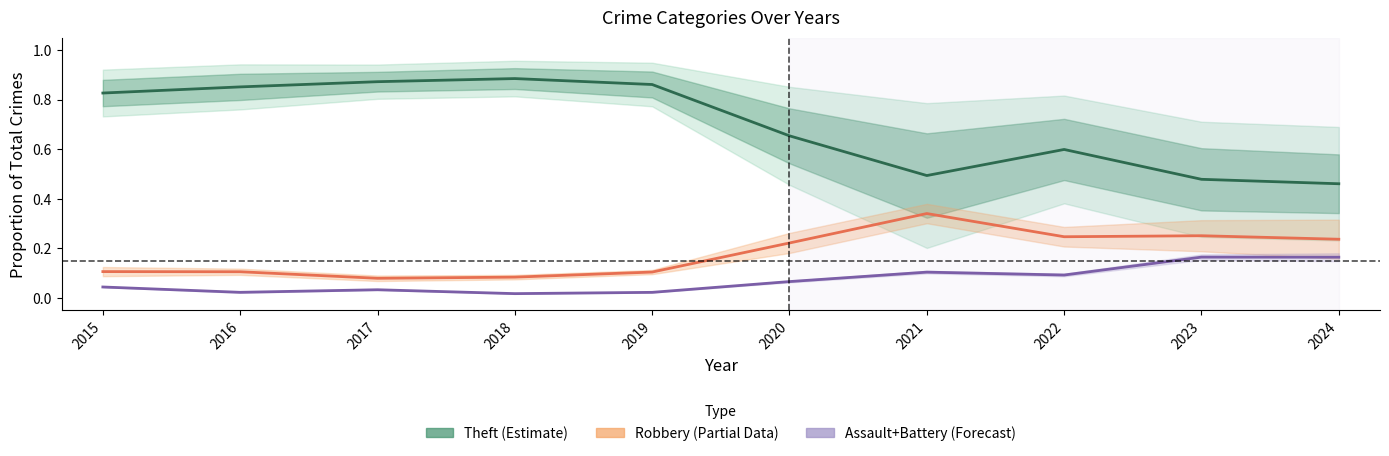

True or false: Robbery (Partial) and Theft (Estimate) cross at least once.

False